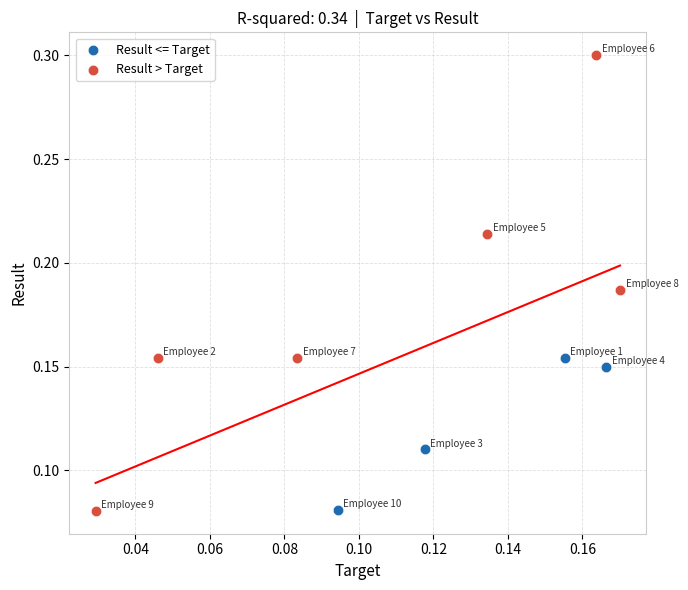

Which series contains the highest Y value?

Result > Target